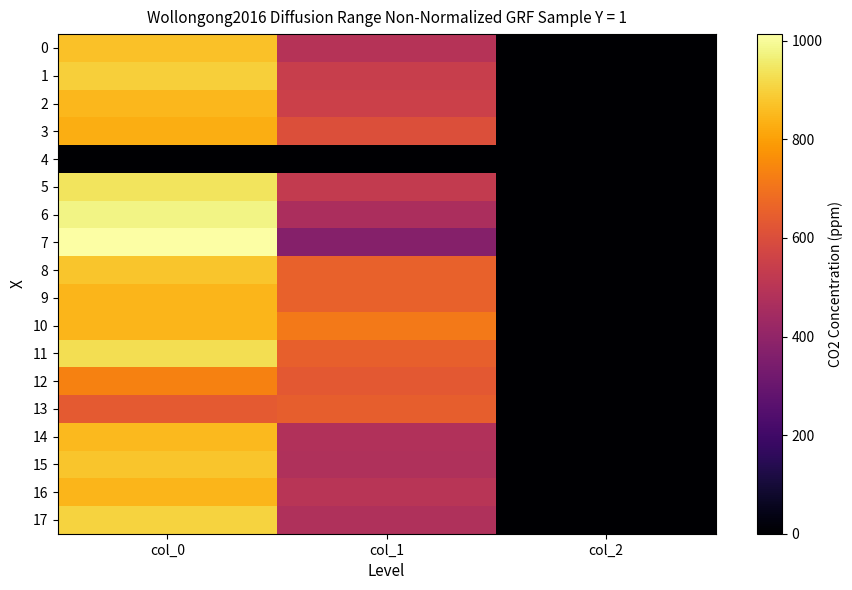

Reading right to left, transcribe all the data shown in this chart.

0: col_2=2.0	col_1=492.8	col_0=870.0
1: col_2=2.0	col_1=540.0	col_0=896.7
2: col_2=2.0	col_1=553.5	col_0=850.0
3: col_2=2.0	col_1=604.1	col_0=830.0
4: col_2=0.0	col_1=0.0	col_0=0.0
5: col_2=2.0	col_1=526.5	col_0=940.0
6: col_2=2.0	col_1=465.8	col_0=980.0
7: col_2=2.0	col_1=371.2	col_0=1013.3
8: col_2=2.0	col_1=654.8	col_0=876.7
9: col_2=2.0	col_1=654.8	col_0=846.7
10: col_2=2.0	col_1=715.5	col_0=843.3
11: col_2=2.0	col_1=651.4	col_0=930.0
12: col_2=2.0	col_1=631.1	col_0=733.3
13: col_2=2.0	col_1=648.0	col_0=633.3
14: col_2=2.0	col_1=482.6	col_0=853.3
15: col_2=2.0	col_1=475.9	col_0=876.7
16: col_2=2.0	col_1=499.5	col_0=846.7
17: col_2=2.0	col_1=475.9	col_0=903.3